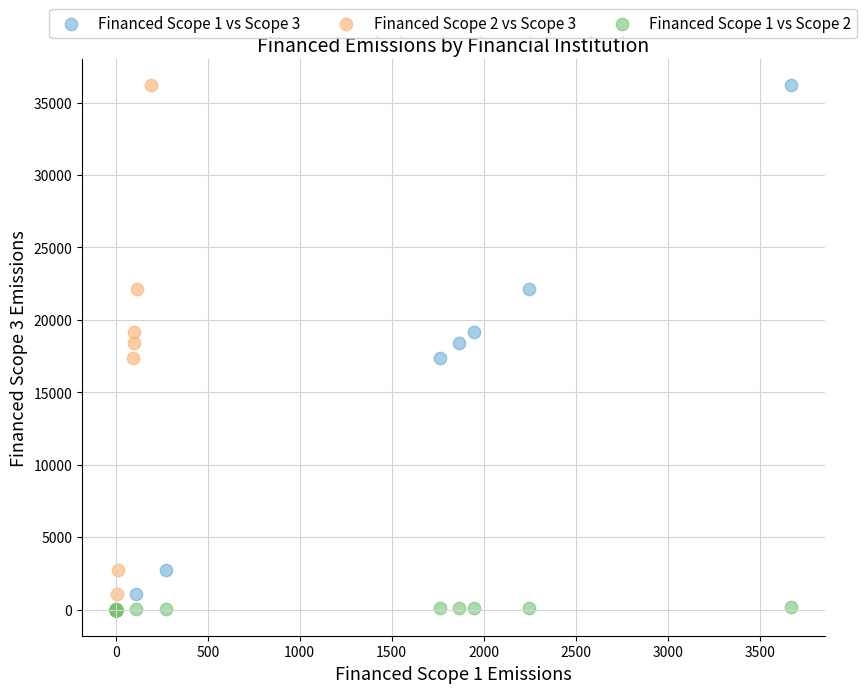

What are all the series names shown in the legend?

Financed Scope 1 vs Scope 3, Financed Scope 2 vs Scope 3, Financed Scope 1 vs Scope 2